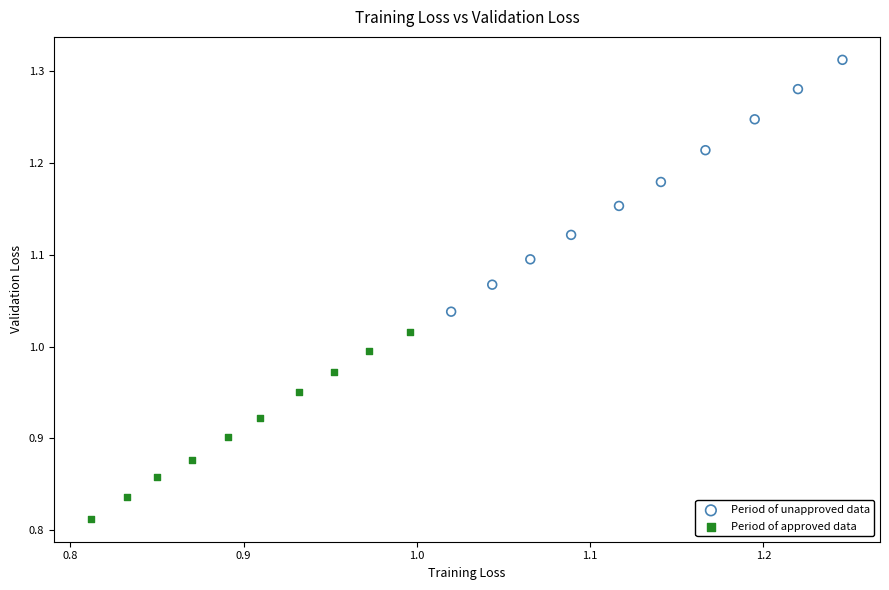

Which series reaches the minimum Y coordinate?

Period of approved data